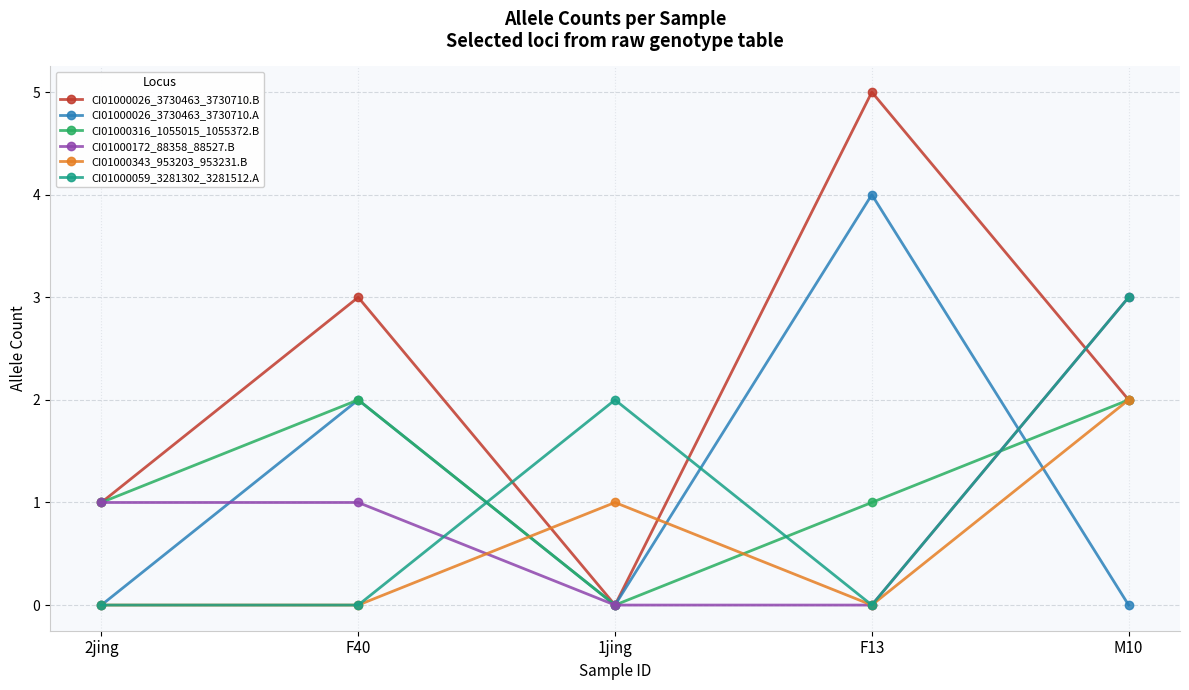

Is it true that CI01000316_1055015_1055372.B equals 2 at M10?

True